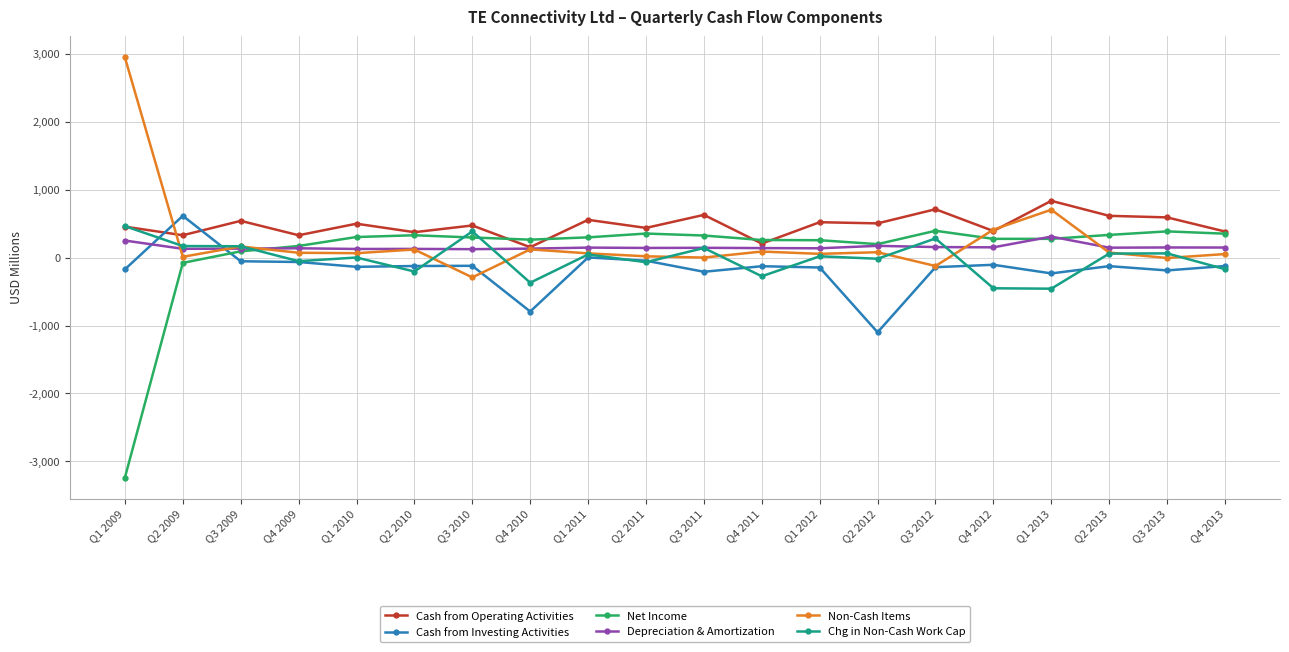

True or false: Cash from Investing Activities and Depreciation & Amortization cross at least once.

True